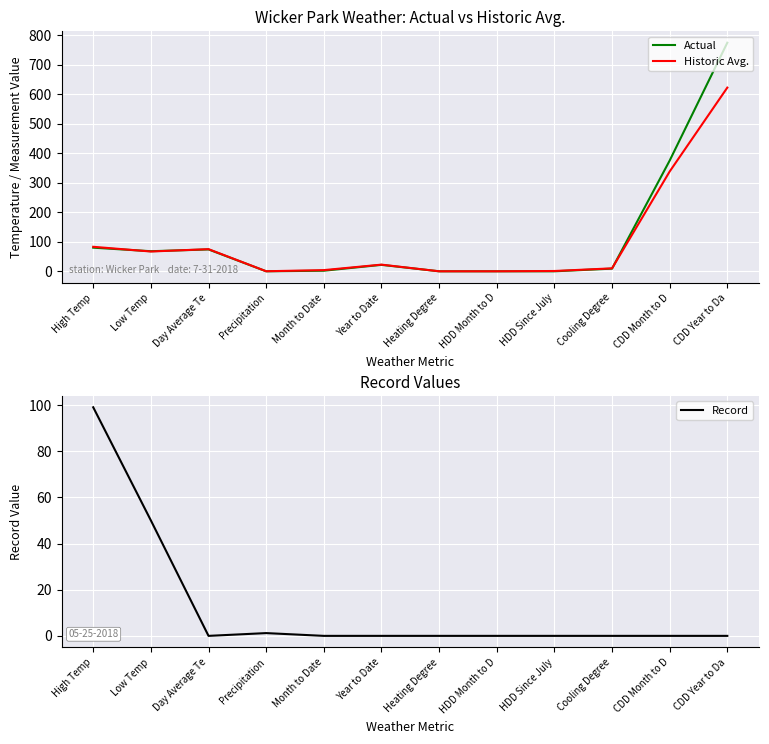

What is the sum of the Historic Avg. values at Month to Date and Heating Degree?

4.0